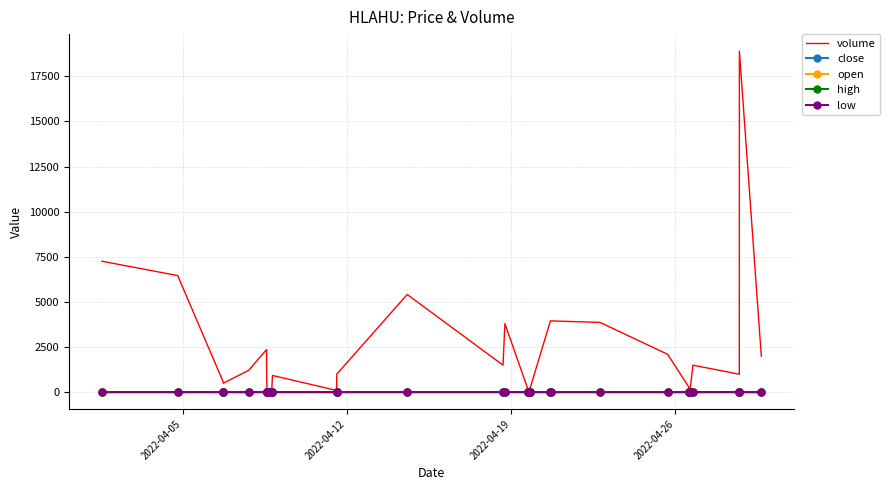

Count the low values in the range 9 to 10.

34